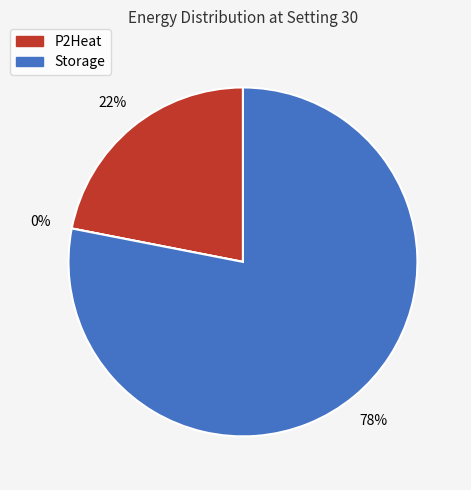

Combined, what portion of the pie is P2Heat and Storage?

100.0%